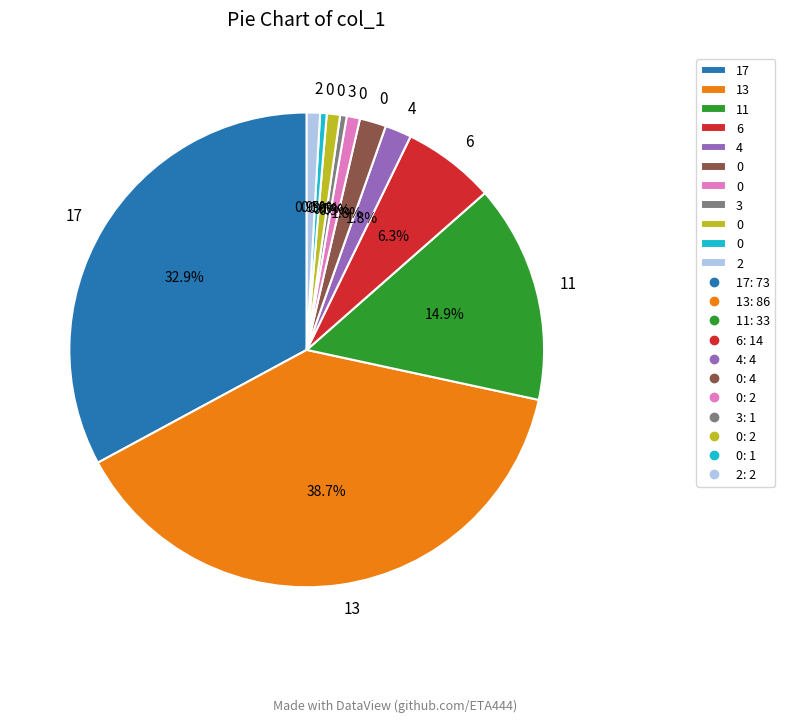

Is there a majority slice in this chart?

No